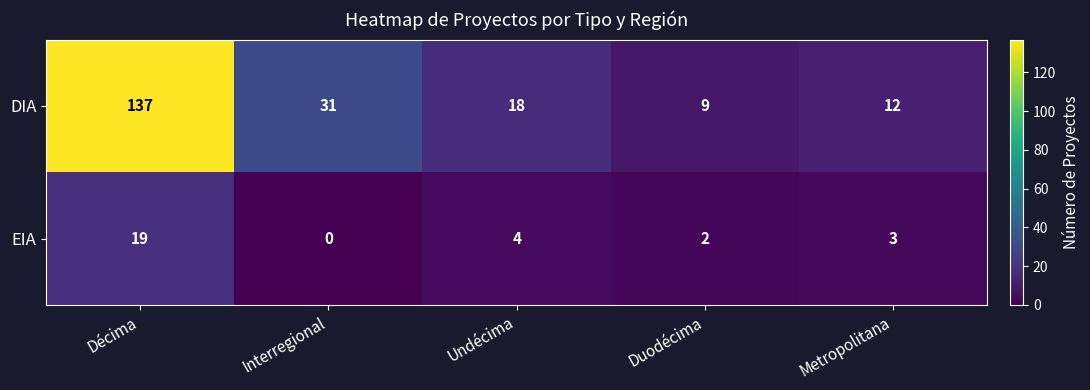

What is the difference between the DIA values at Undécima and Interregional?

13